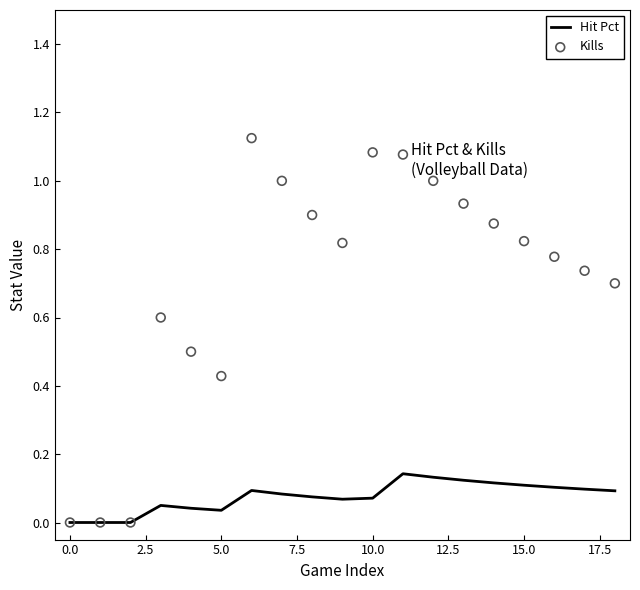

Is the value of Kills at 12.5 greater than the value of Hit Pct at 11?

Yes